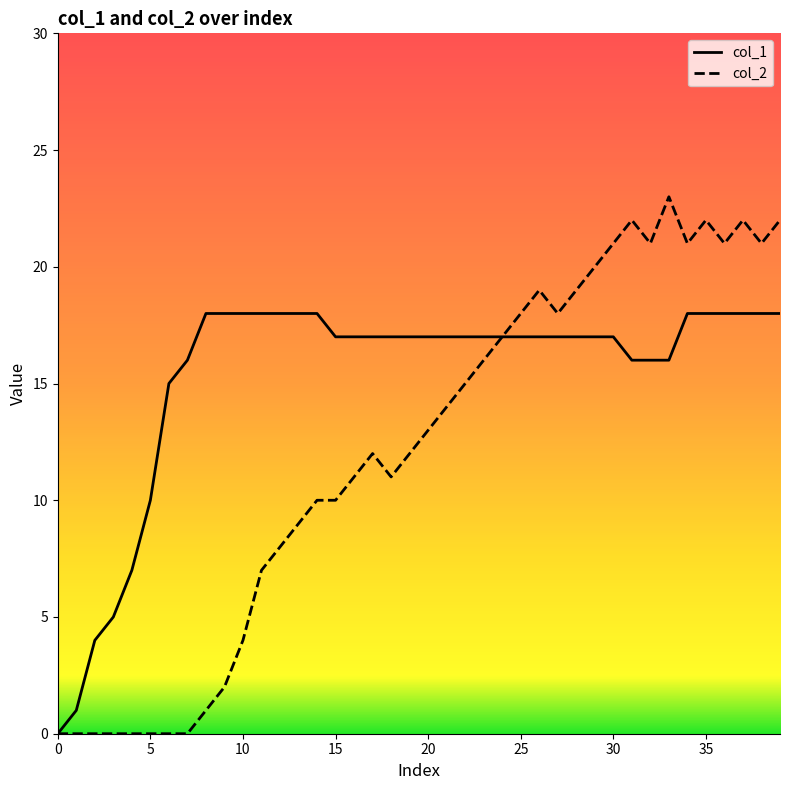

List the series in order of their overall mean, lowest first.

col_2, col_1